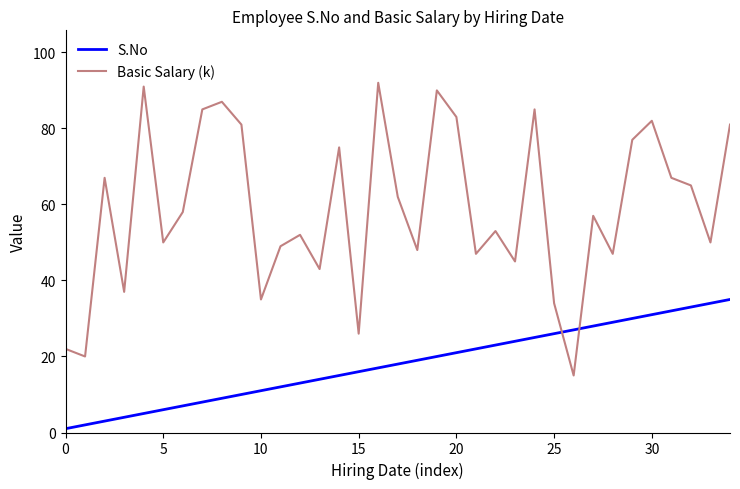

How many intersections are there between Basic Salary (k) and S.No?

2